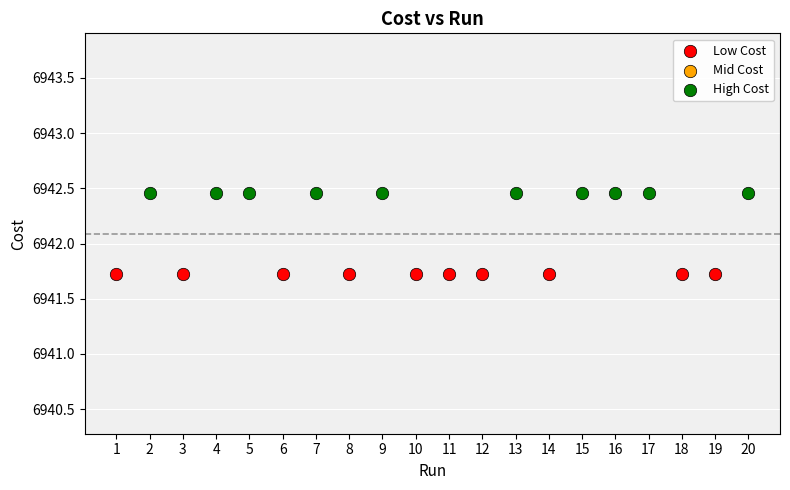

Which series contains the lowest Y value?

Low Cost